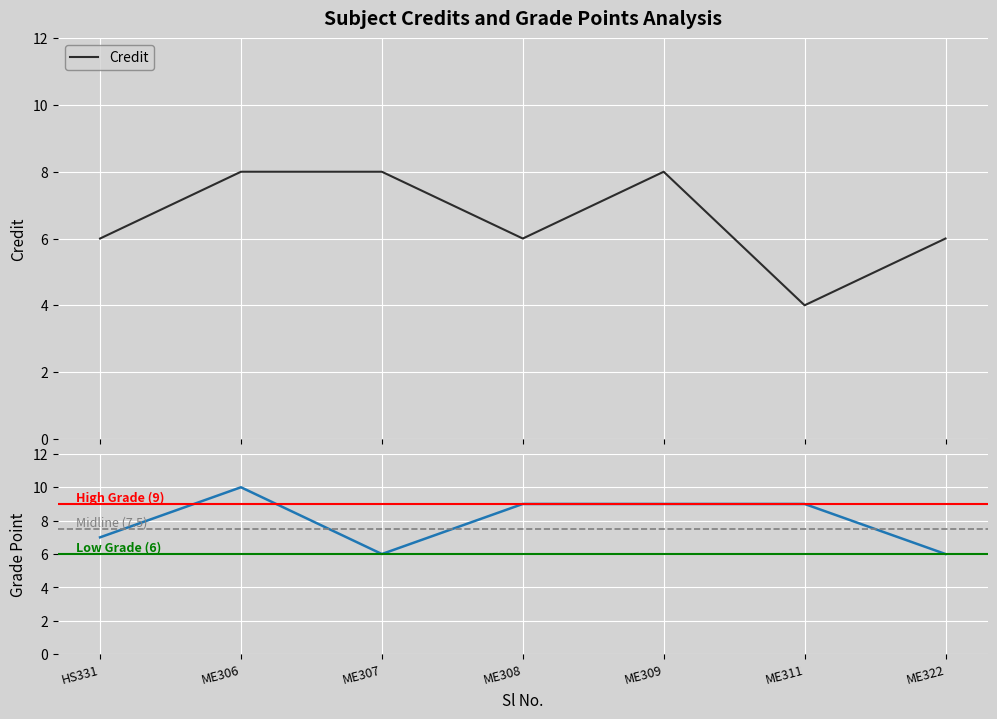

What is the average value?

7